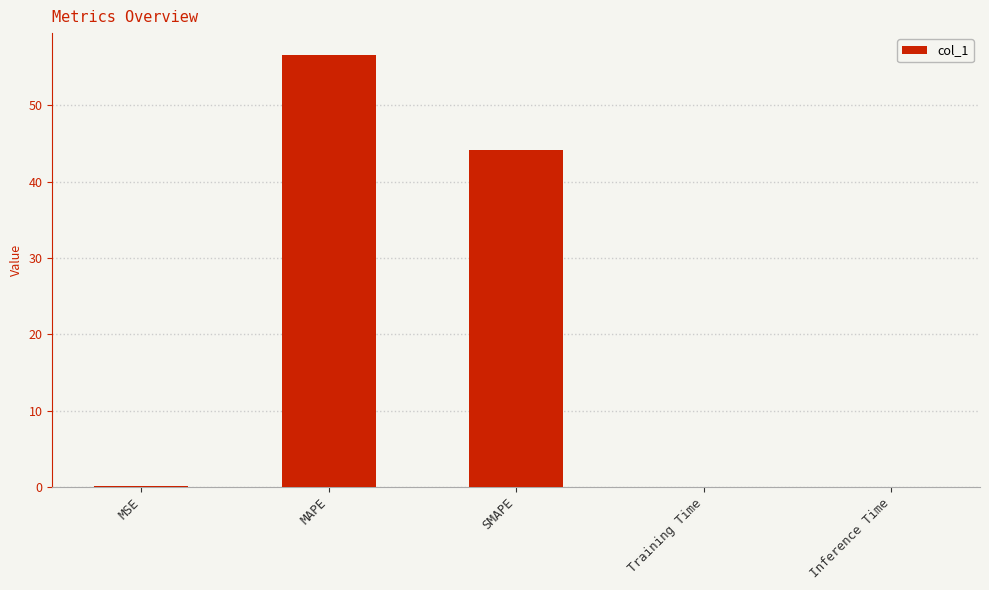

How many data points does each series have?

5